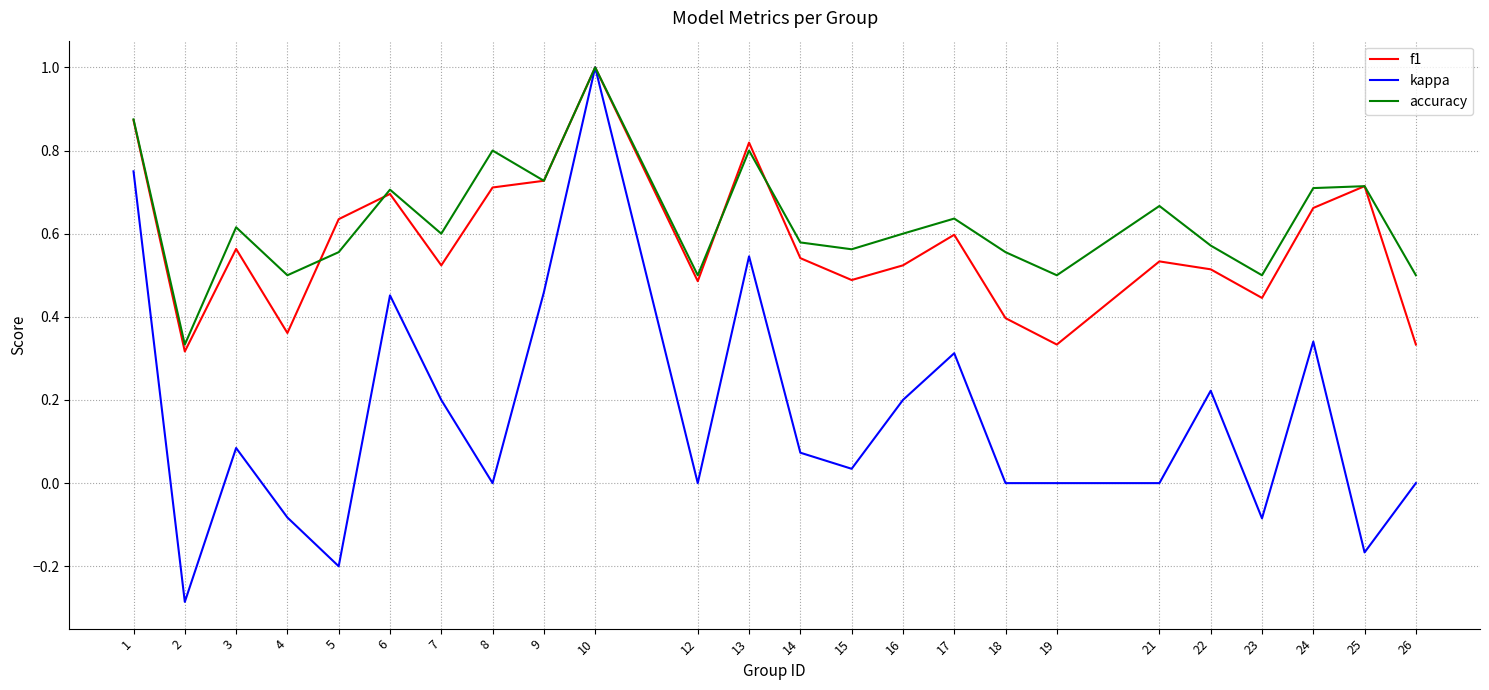

Which series changed the most between 1 and 17?

kappa